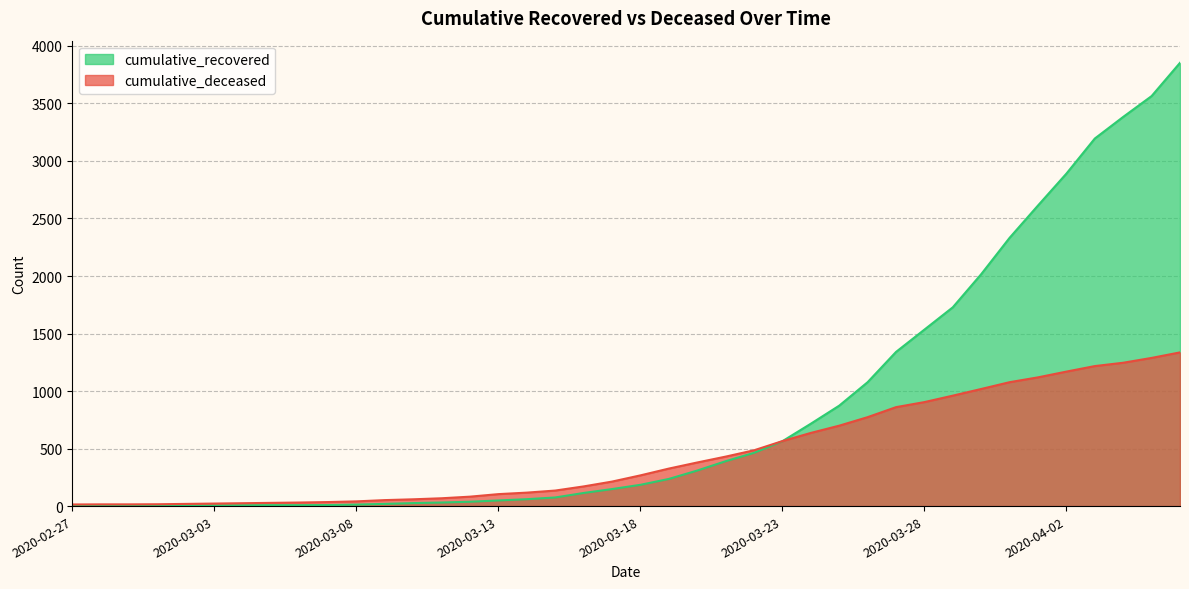

Which category has the highest value across all series?

2020-04-06